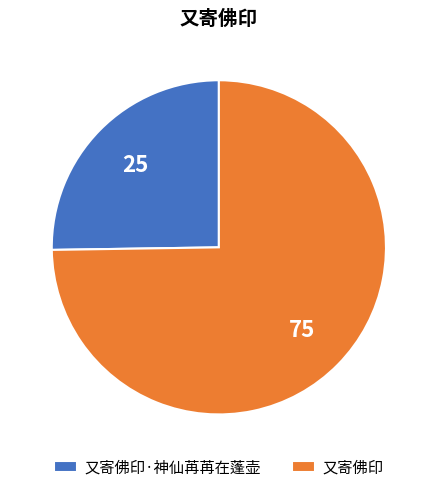

True or false: 又寄佛印 accounts for 80% of the total.

False